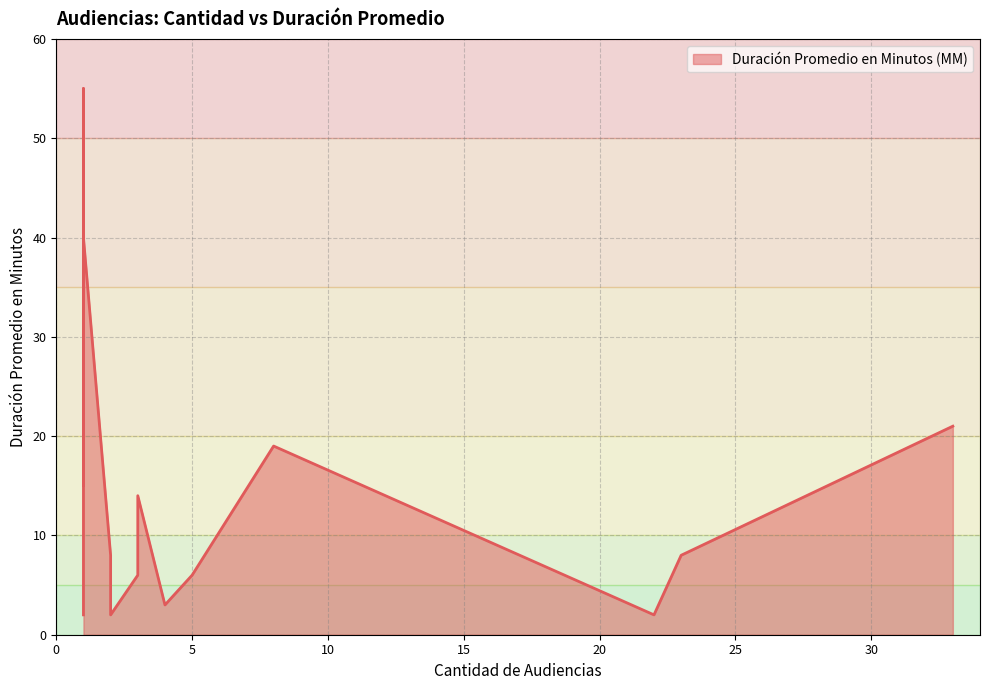

At which label is the value closest to 28?

33